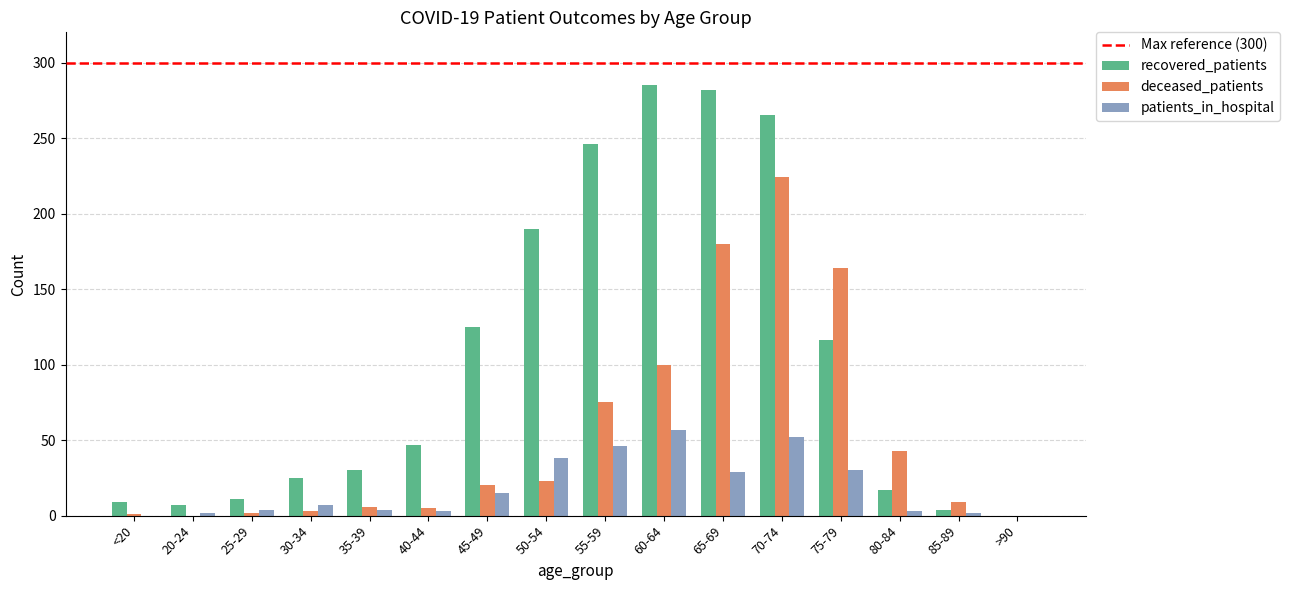

Where is recovered_patients nearest to the value 142?

45-49